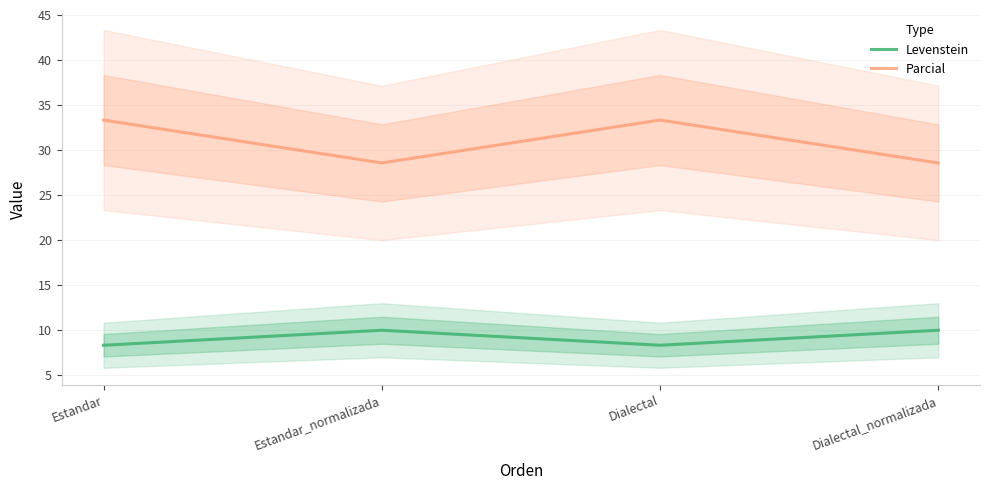

True or false: Parcial has a value of 33.3 at Dialectal.

True